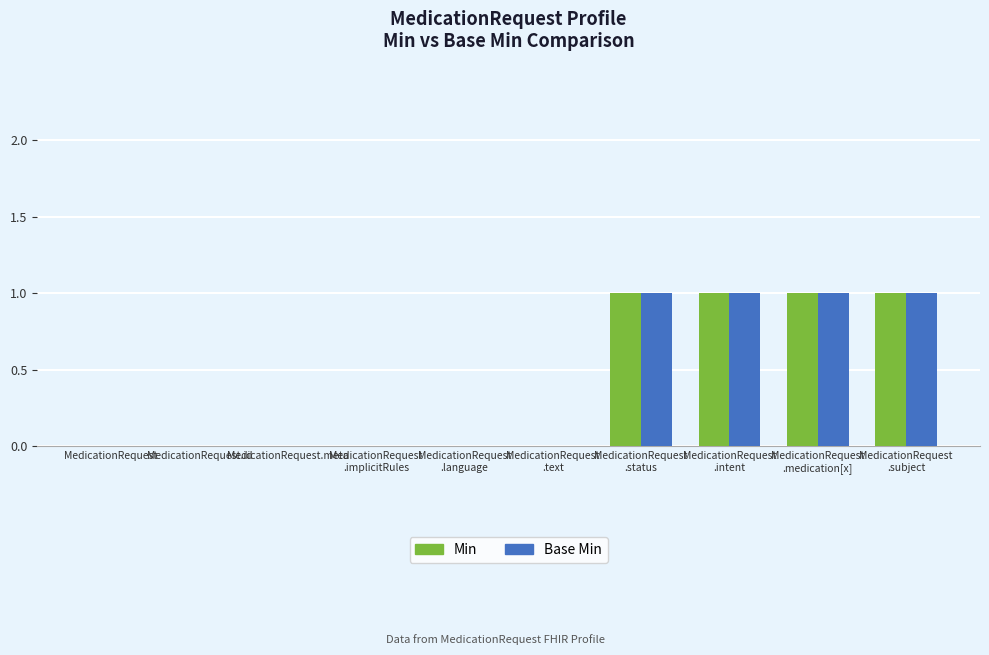

How many data points does each series have?

10